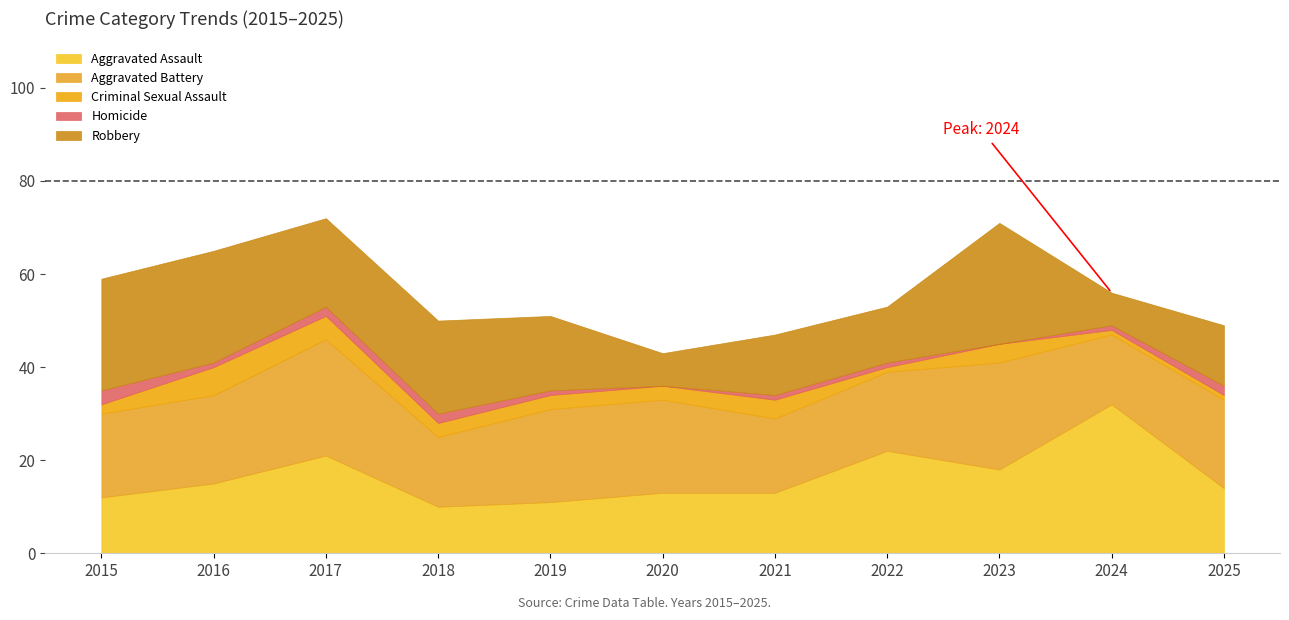

How many values in the Homicide series are below 1?

2